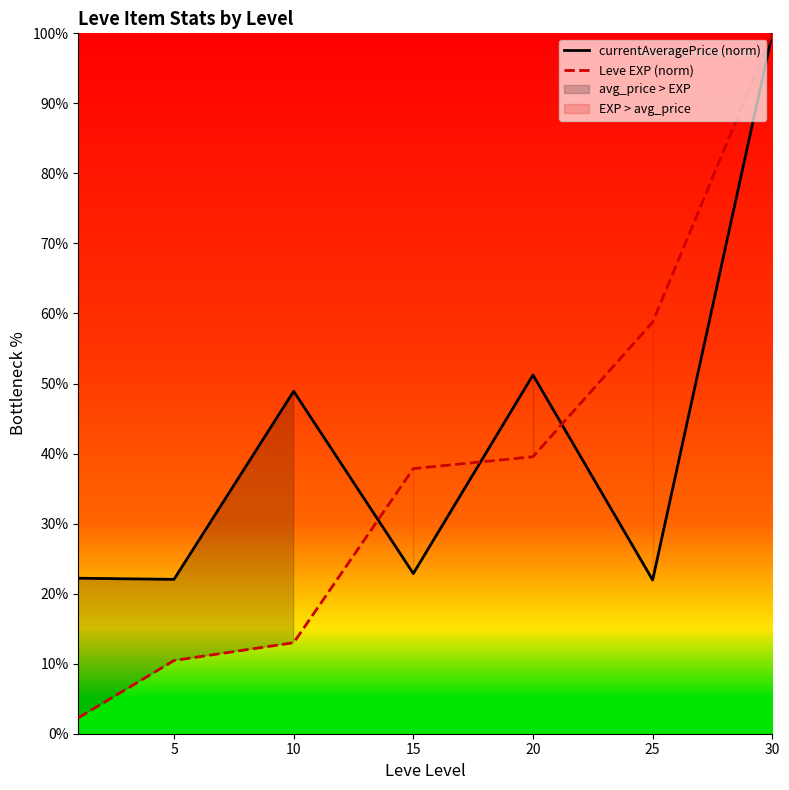

What is the value of the Leve EXP (norm) point at the 4th from the left?

37.9